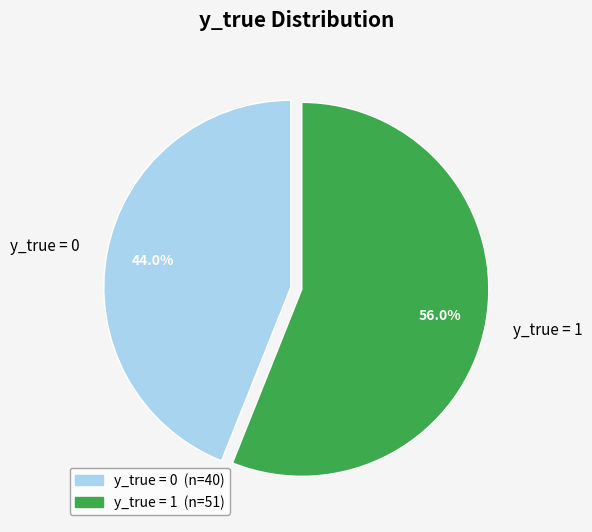

Approximately how many times larger is the value at y_true = 0 compared to y_true = 1?

0.8